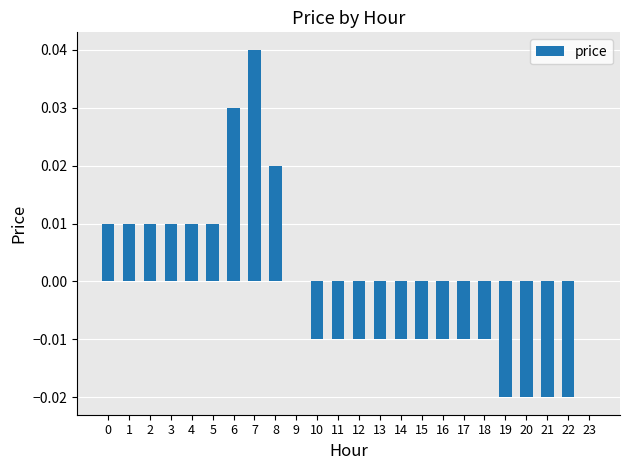

Are the bars horizontal?

No